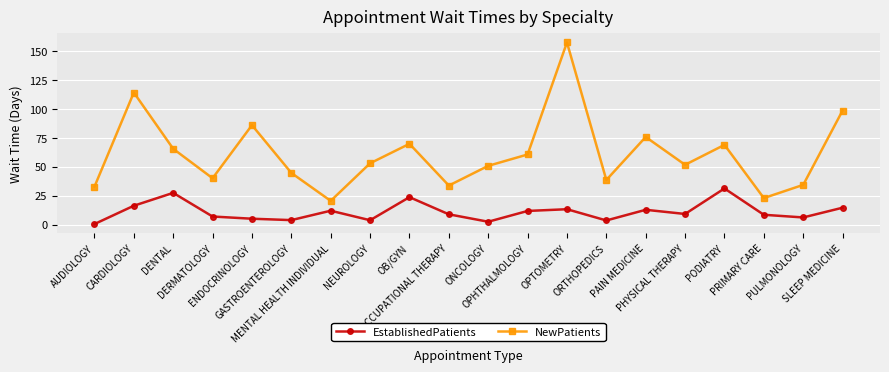

Between DERMATOLOGY and ENDOCRINOLOGY, which series saw the biggest shift?

NewPatients